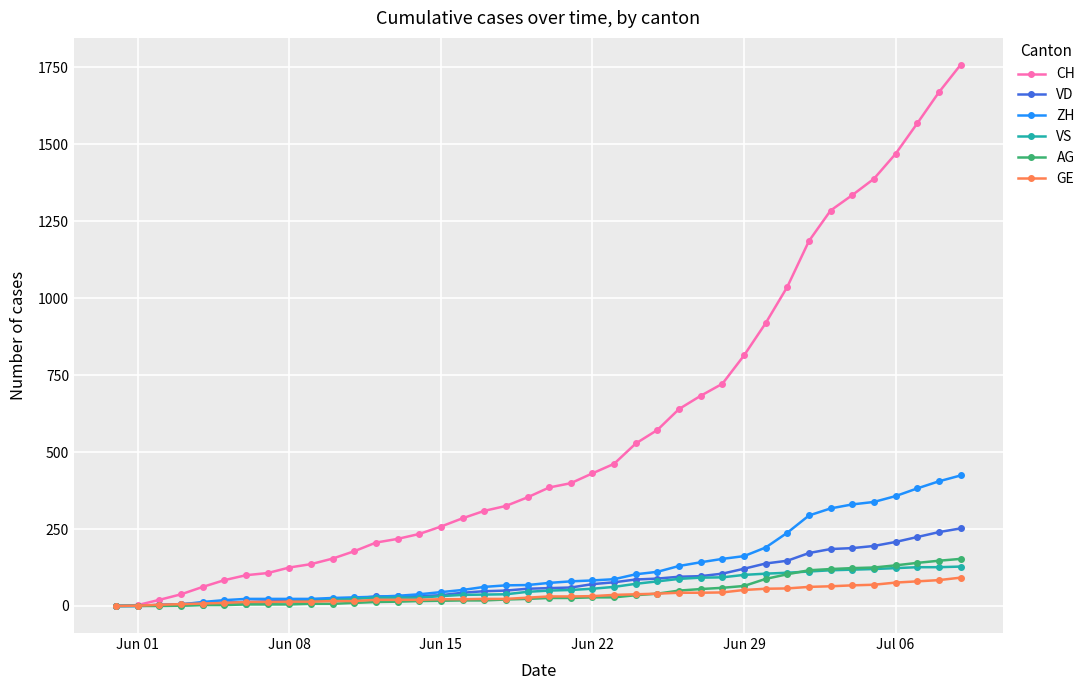

Which series has the largest range (max minus min)?

CH